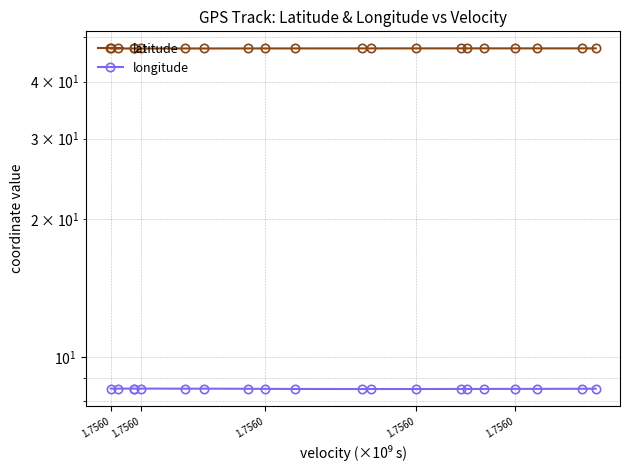

What is the approximate value of latitude at 1.7560?

47.3